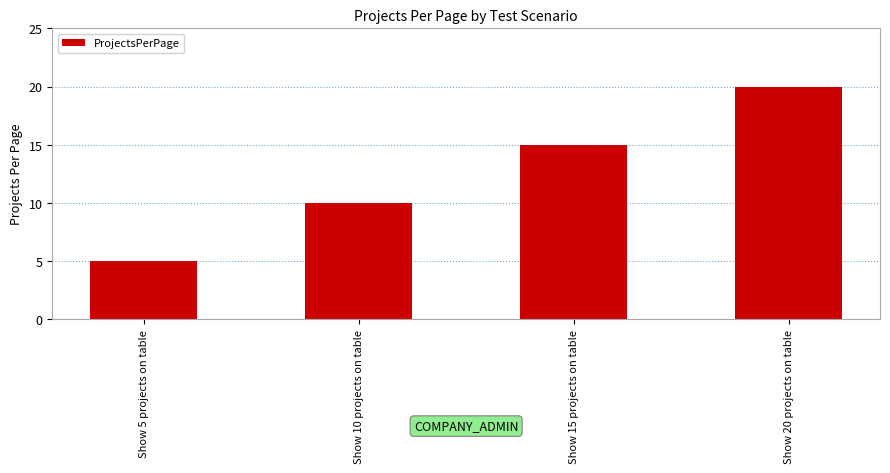

How many bars are there in total?

4